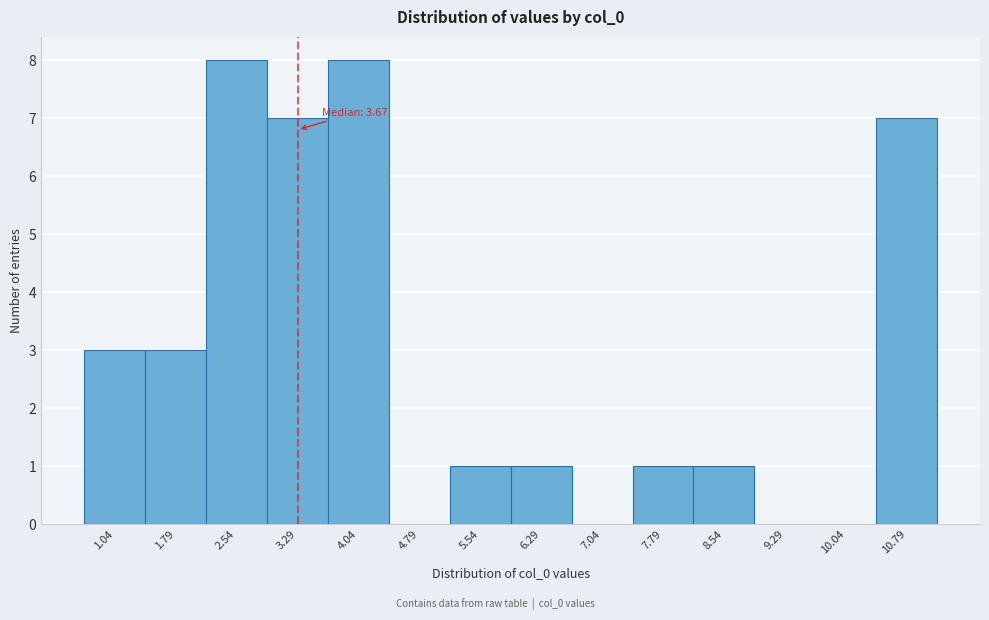

Reading right to left, extract all data points from this chart.

10.79=7	10.04=0	9.29=0	8.54=1	7.79=1	7.04=0	6.29=1	5.54=1	4.79=0	4.04=8	3.29=7	2.54=8	1.79=3	1.04=3